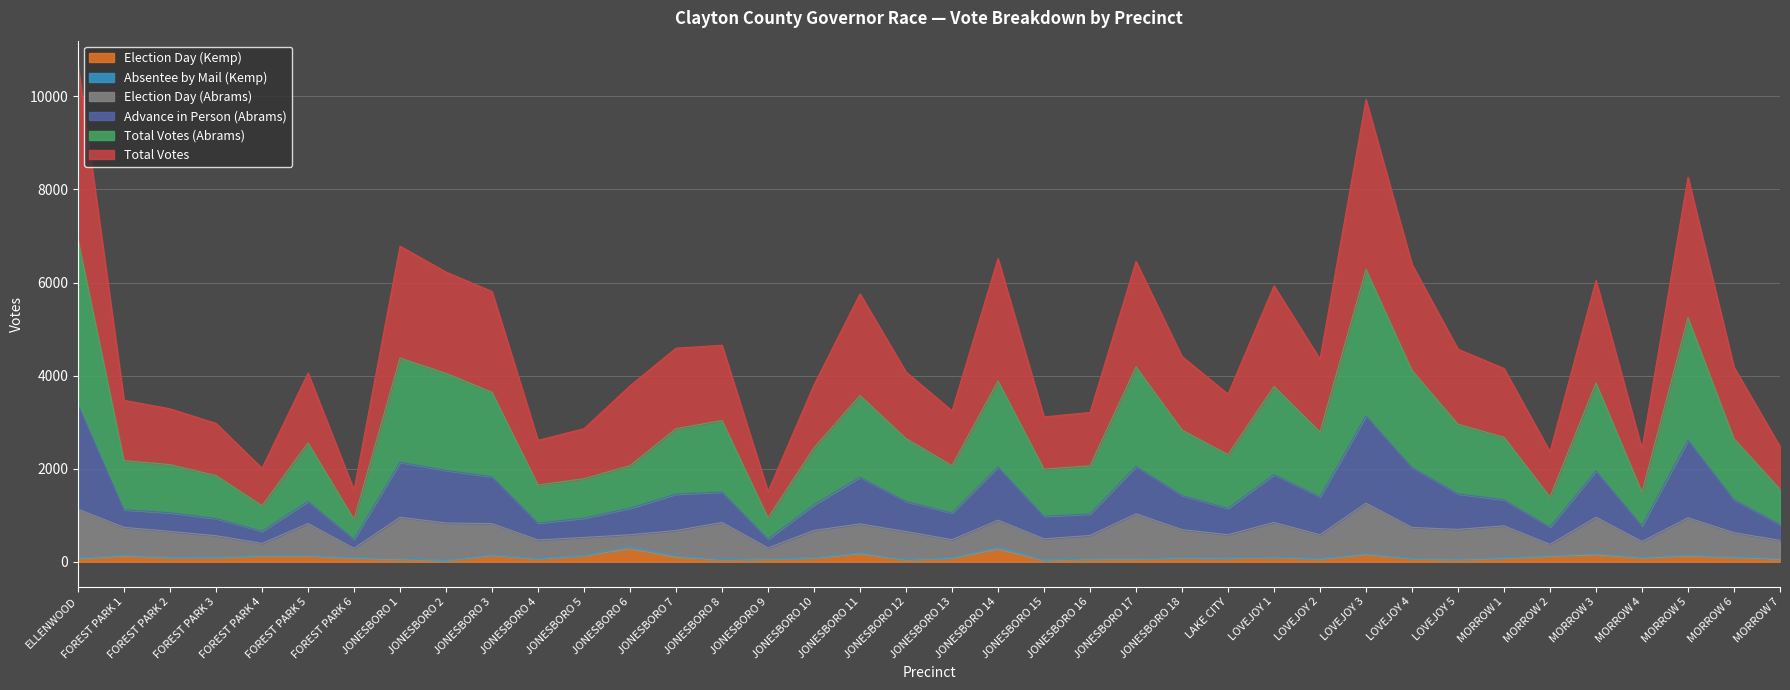

True or false: Advance in Person (Abrams) and Total Votes cross at least once.

False